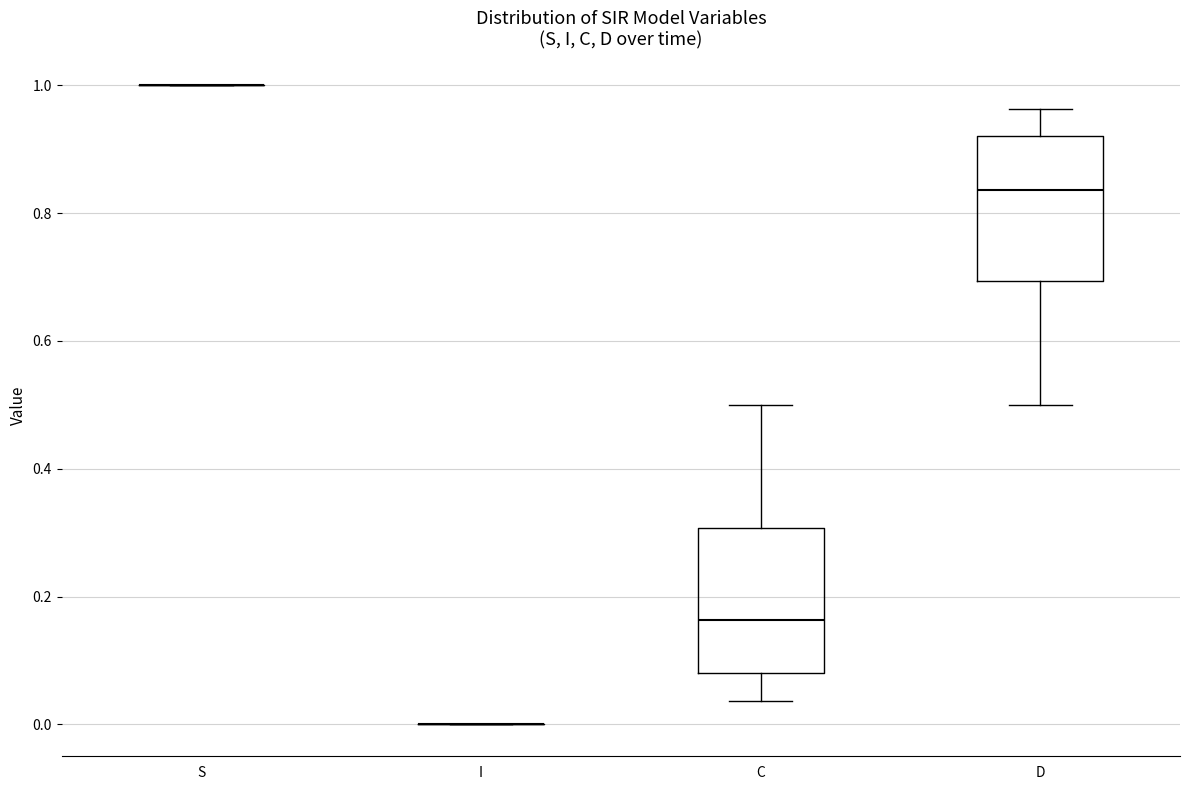

Reading left to right, transcribe this box plot: for each box, give where its median line is, the range the box spans, and where its two whiskers end, as read against the y-axis. The values are not printed on the chart, so give them approximately, as read against the axis.

S: box collapsed to a line at 1.00, whiskers 1.00 to 1.00
I: box collapsed to a line at 0.00, whiskers 0.00 to 0.00
C: median 0.16, box 0.08 to 0.30, whiskers 0.04 to 0.50
D: median 0.84, box 0.70 to 0.92, whiskers 0.50 to 0.96